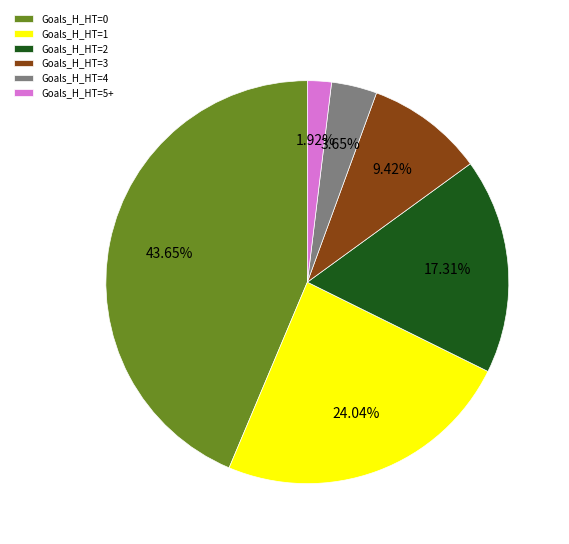

Combined, do Goals_H_HT=2 and Goals_H_HT=3 account for over 50%?

No